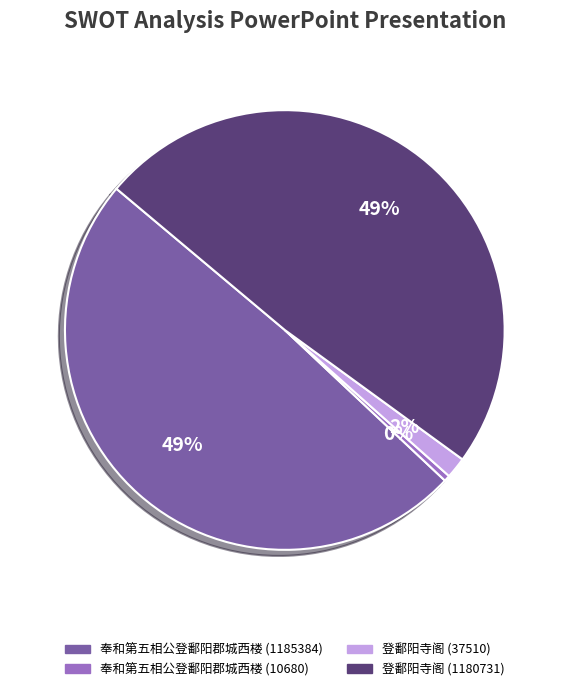

Does 奉和第五相公登鄱阳郡城西楼 (10680) represent more than half of the total?

No